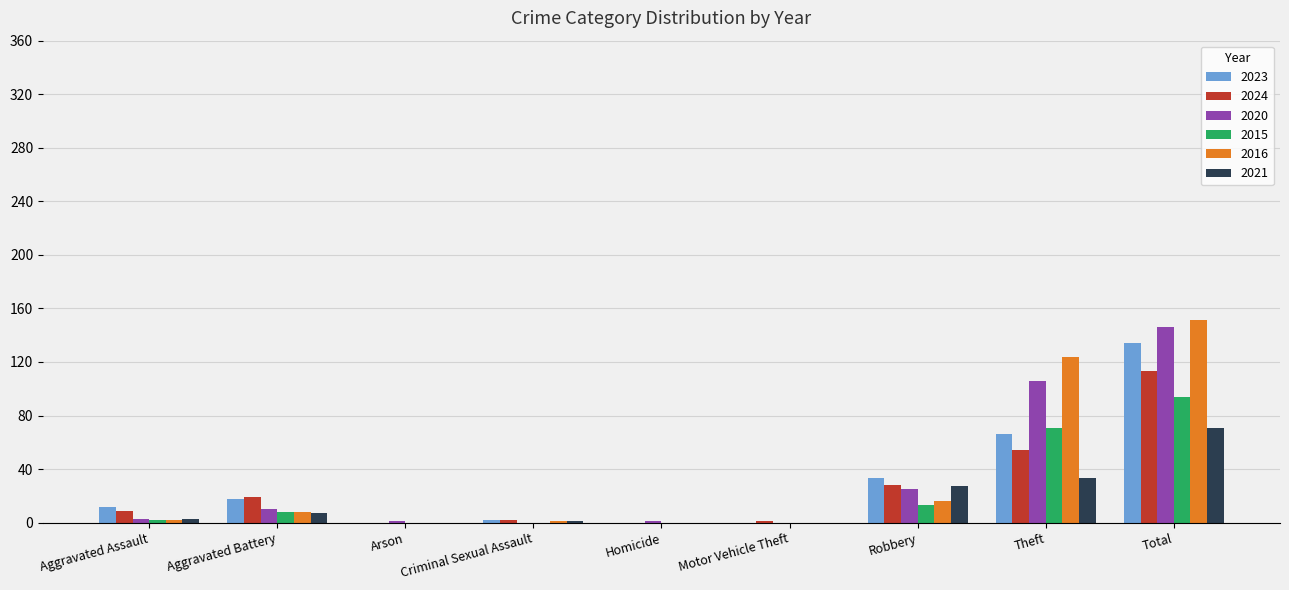

What is the average value of the 2023 series?

29